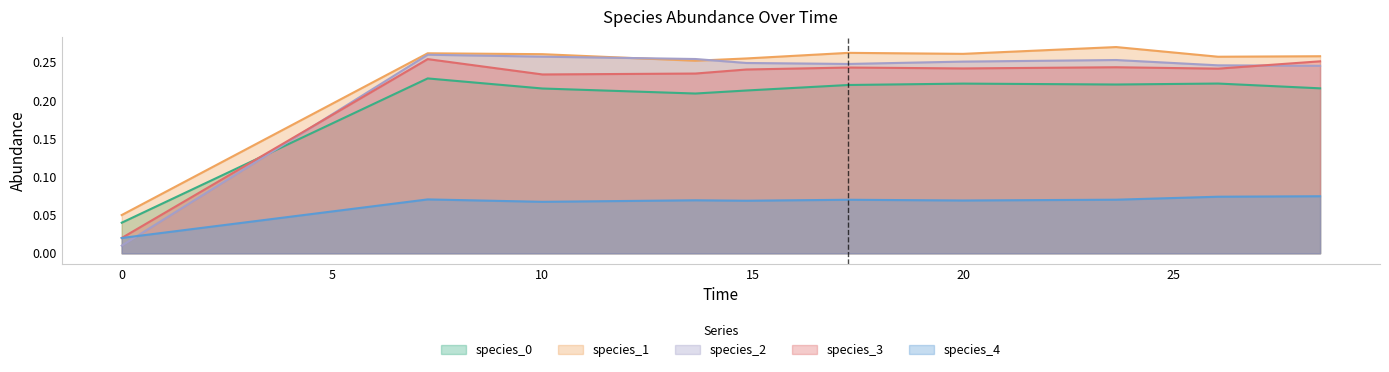

Does the chart display data point markers on the line(s)?

No